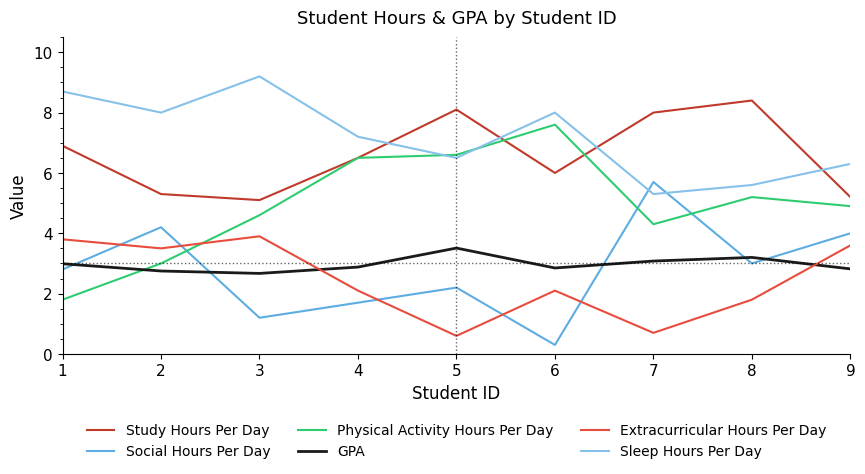

What is the average value of the Physical Activity Hours Per Day series?

4.9